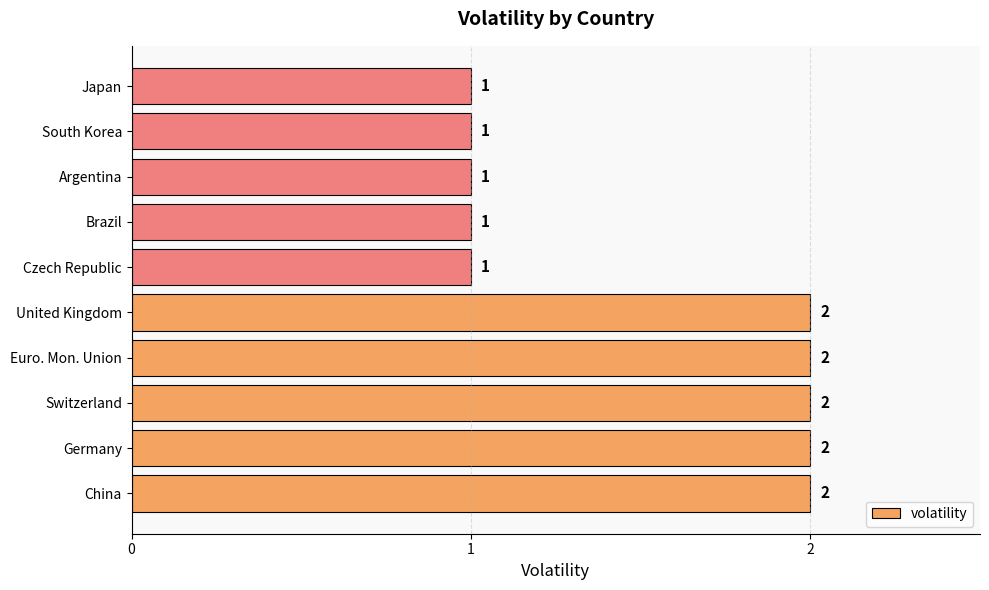

The chart shows a value of 1 at Japan. True or false?

True